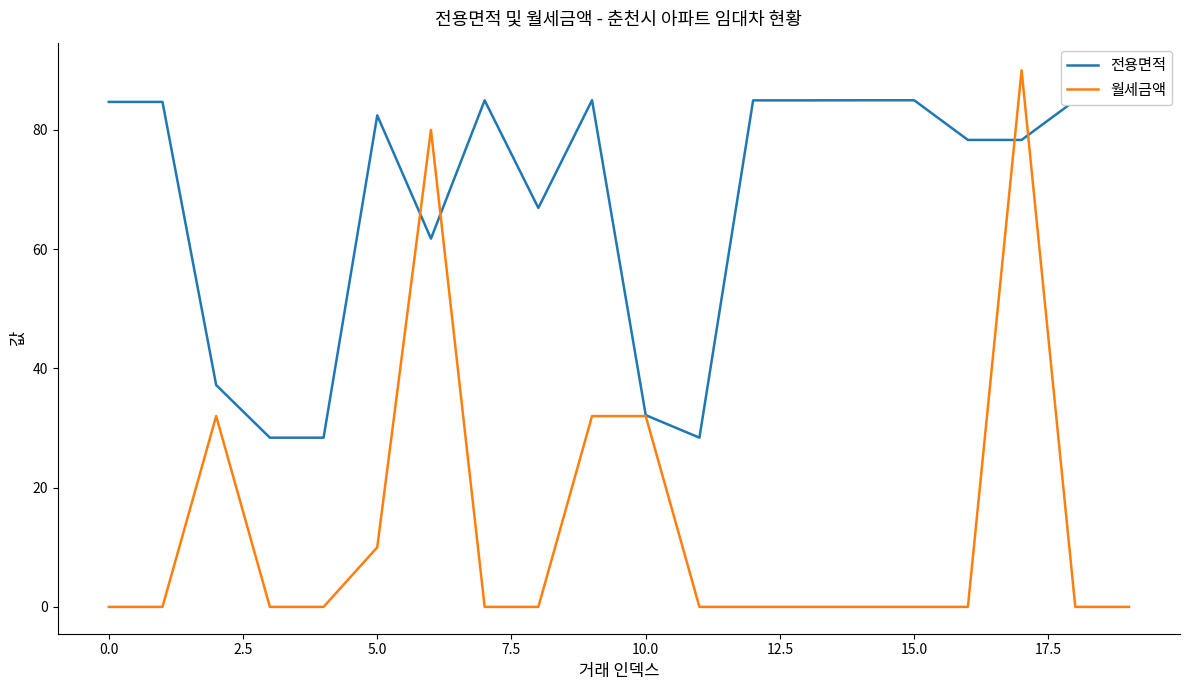

Which series has the widest spread of values?

월세금액